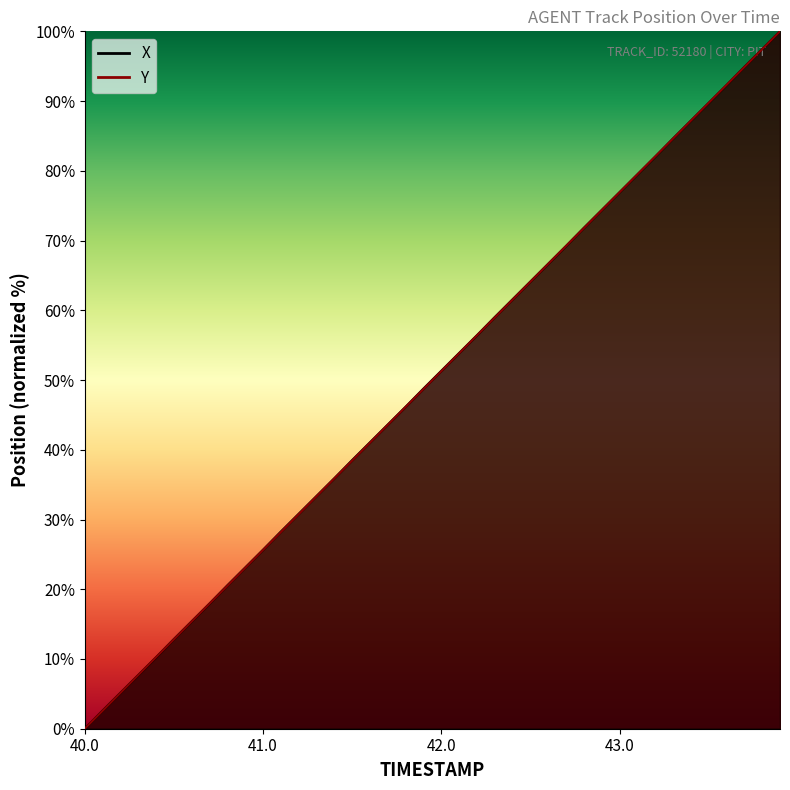

What are all the series names shown in the legend?

X, Y